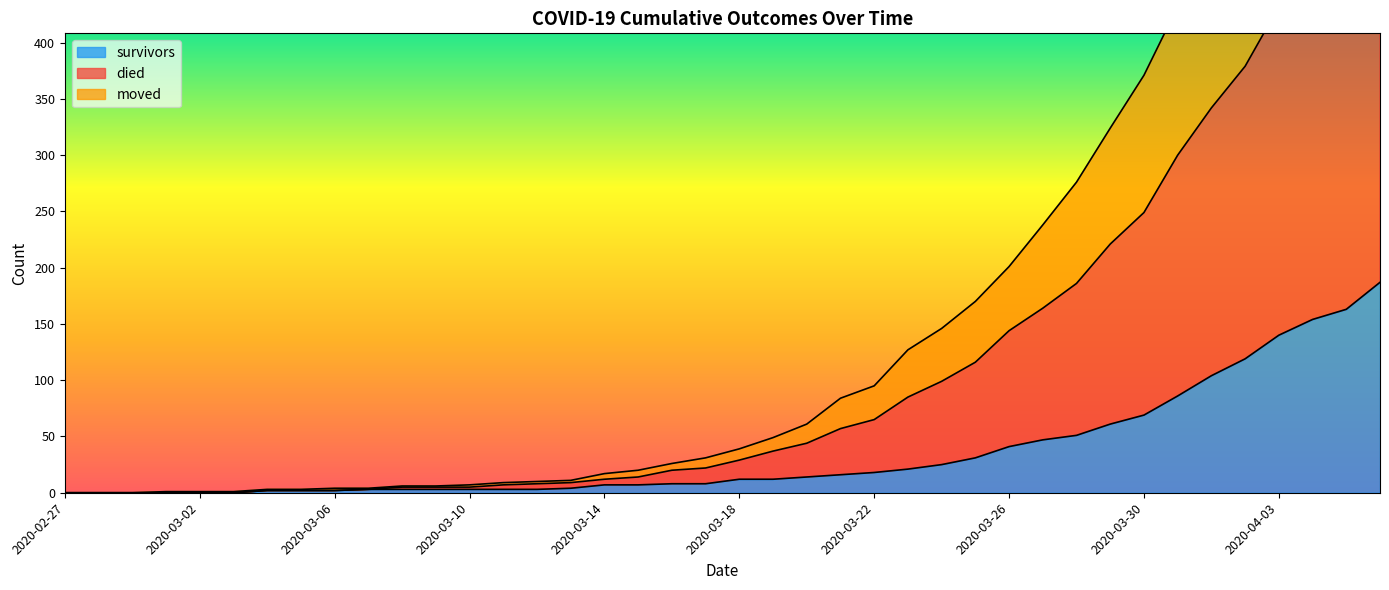

True or false: died and moved intersect in this chart.

False